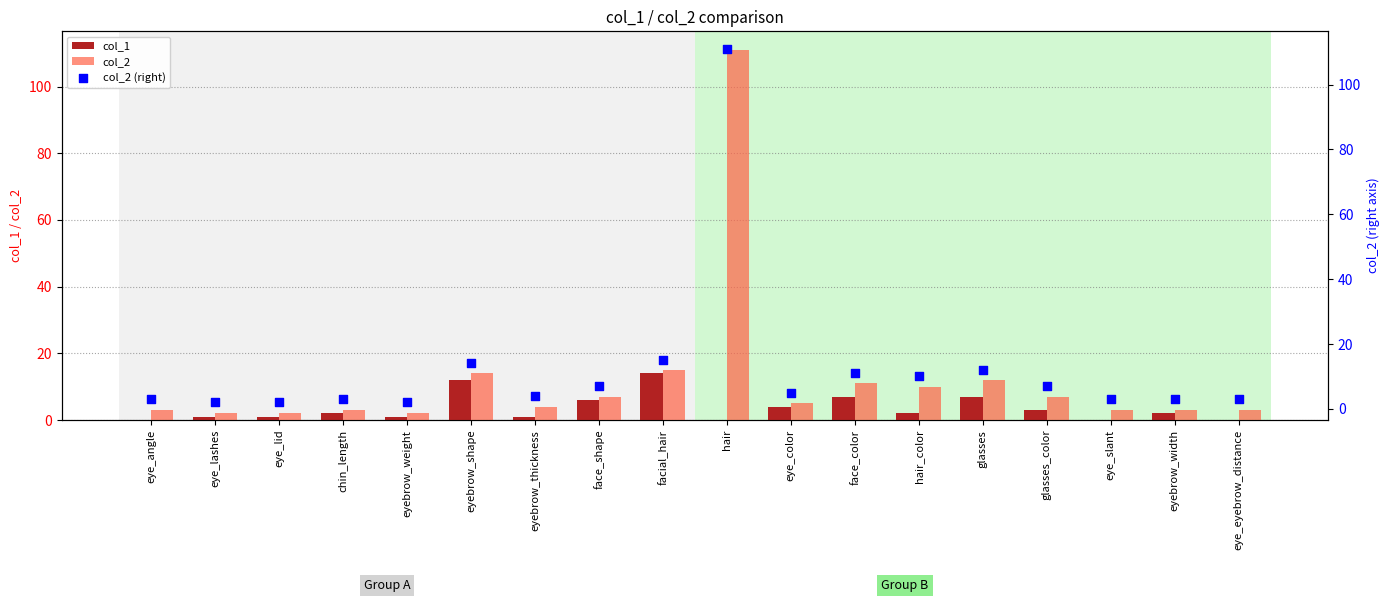

At which category is the sum across all series the highest?

hair